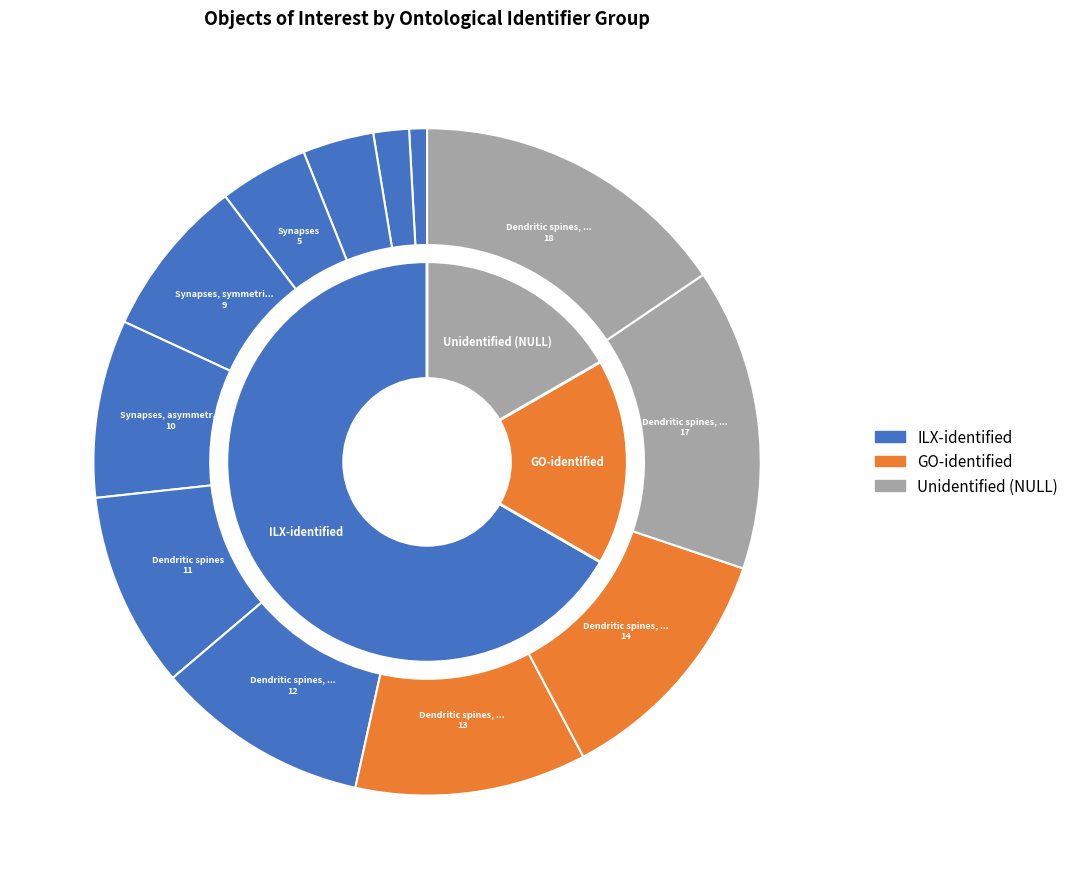

How many slices are in this pie chart?

12